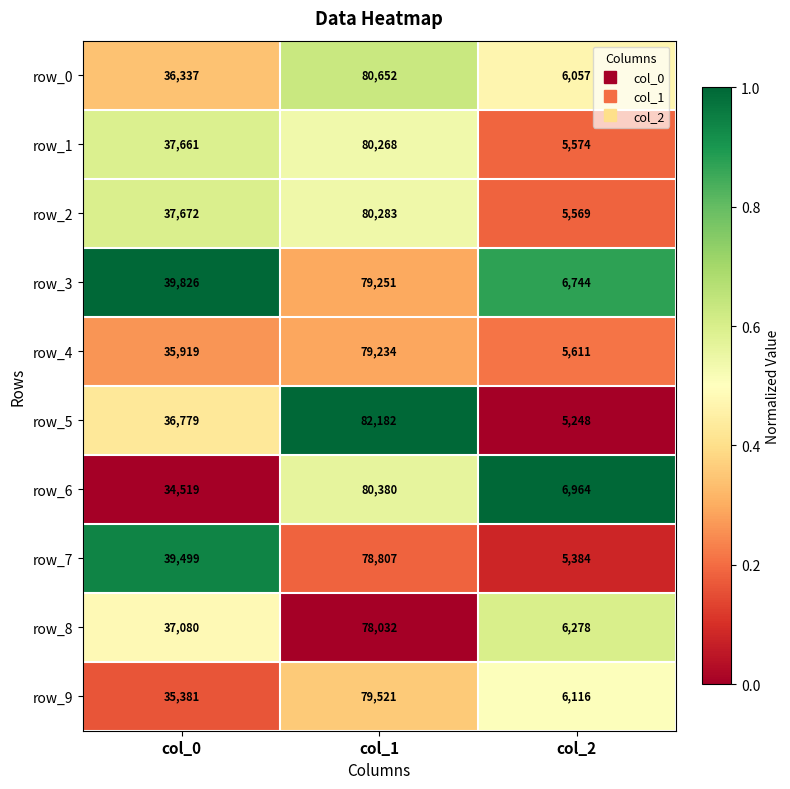

Rank the series at col_0 from lowest to highest value.

row_6, row_9, row_4, row_0, row_5, row_8, row_1, row_2, row_7, row_3